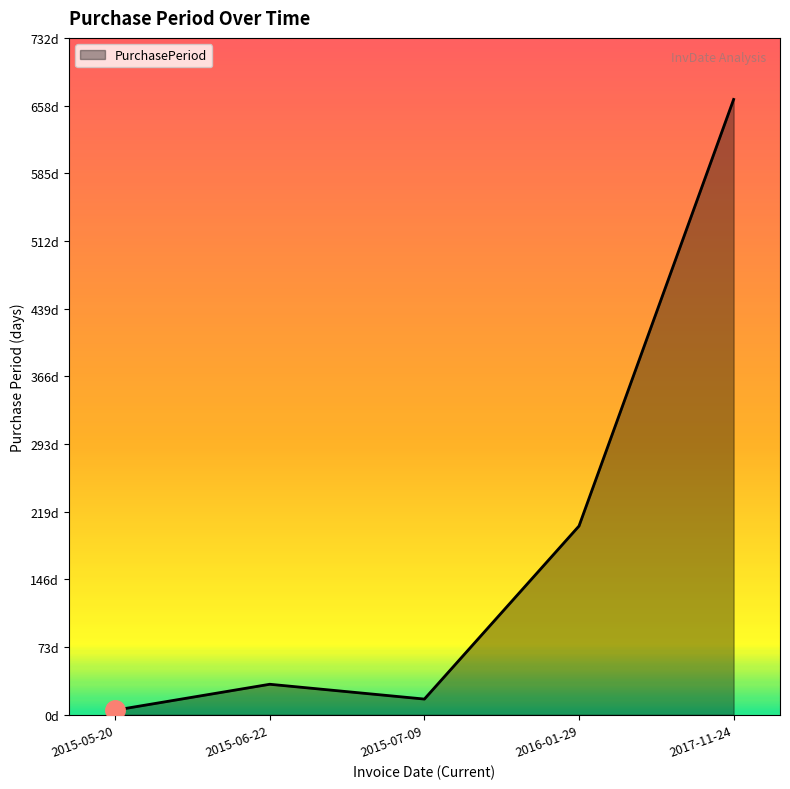

Where does the data first go above 33?

2016-01-29